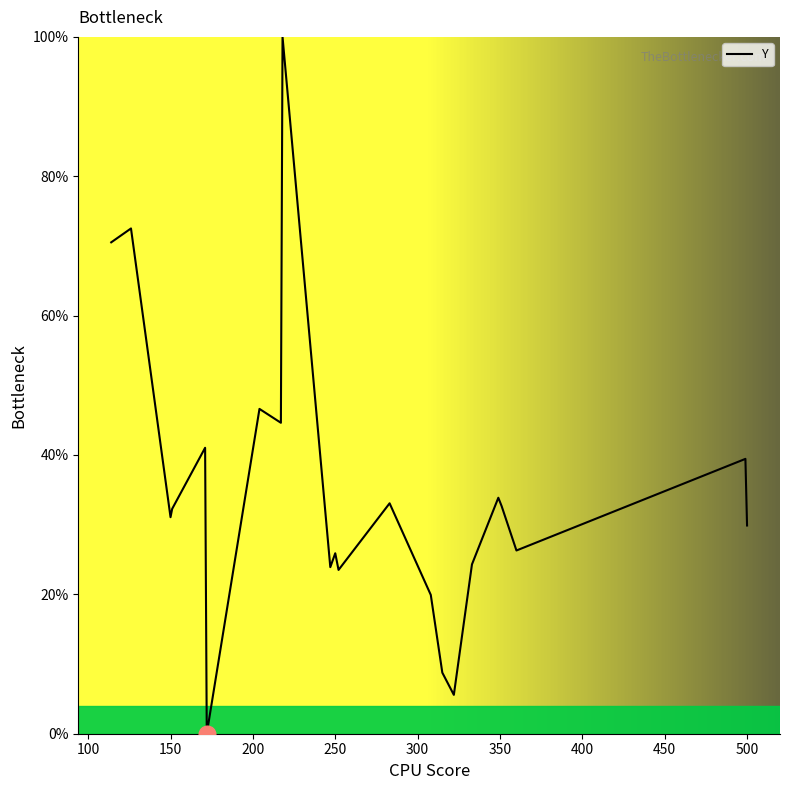

What is the difference between the maximum and minimum values?

100.0